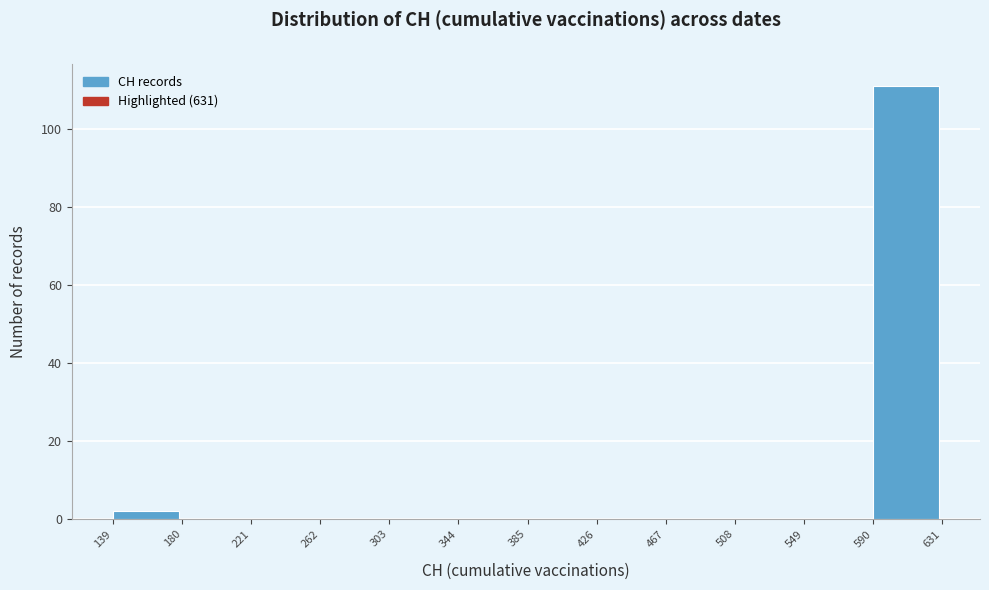

Reading left to right, transcribe this chart: for each bar, give the range it covers on the x-axis and its height. The values are not printed on the chart, so give them approximately, as read against the axis.

139 to 180: 2
180 to 221: 0
221 to 262: 0
262 to 303: 0
303 to 344: 0
344 to 385: 0
385 to 426: 0
426 to 467: 0
467 to 508: 0
508 to 549: 0
549 to 590: 0
590 to 631: 112